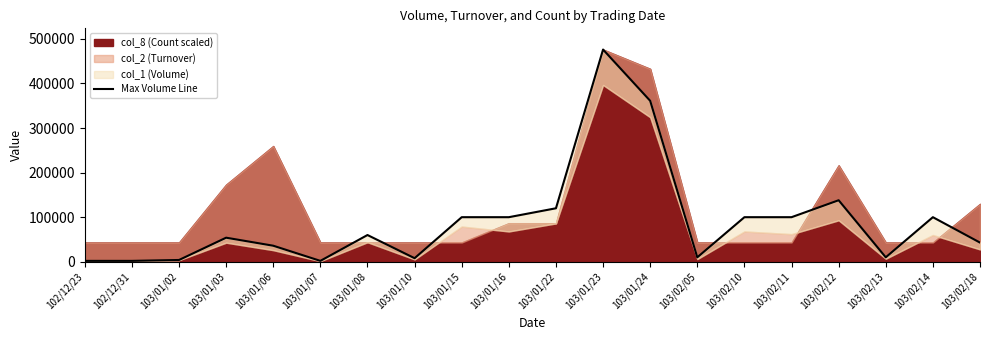

What is the approximate value at 103/02/05?

10000